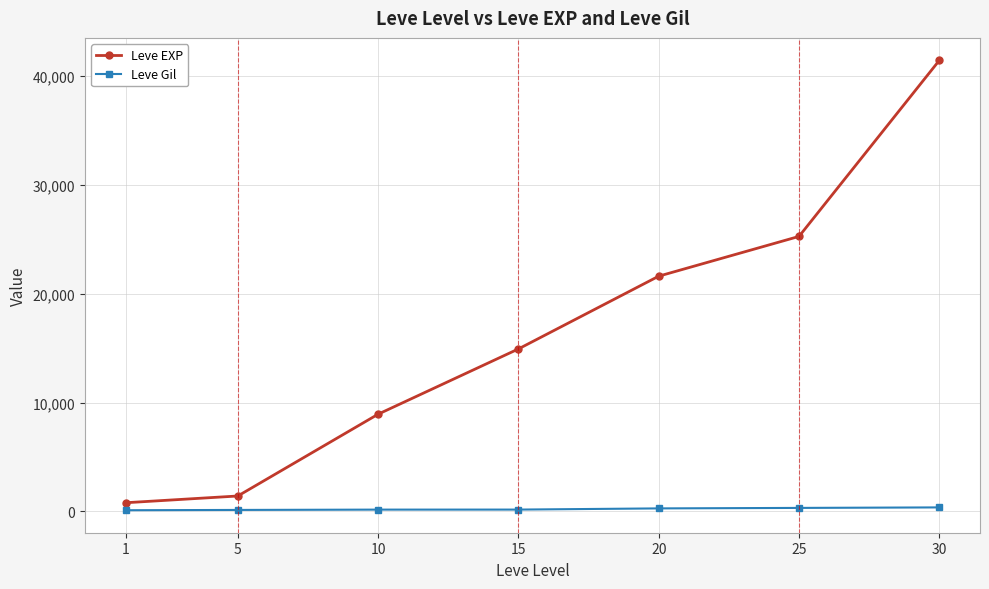

Between 1 and 30, which series saw the biggest shift?

Leve EXP